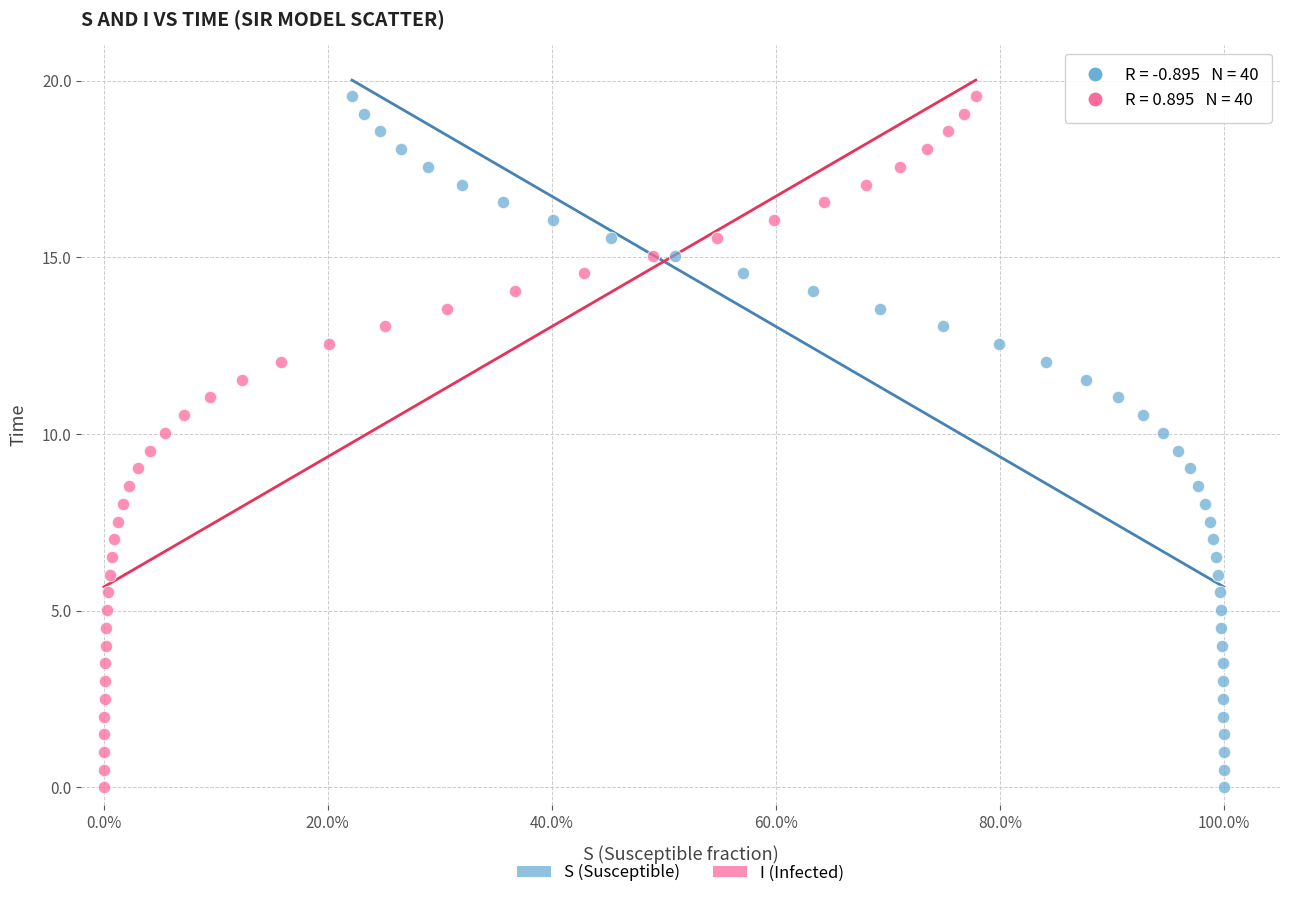

What are all the series names shown in the legend?

S (Susceptible), I (Infected)